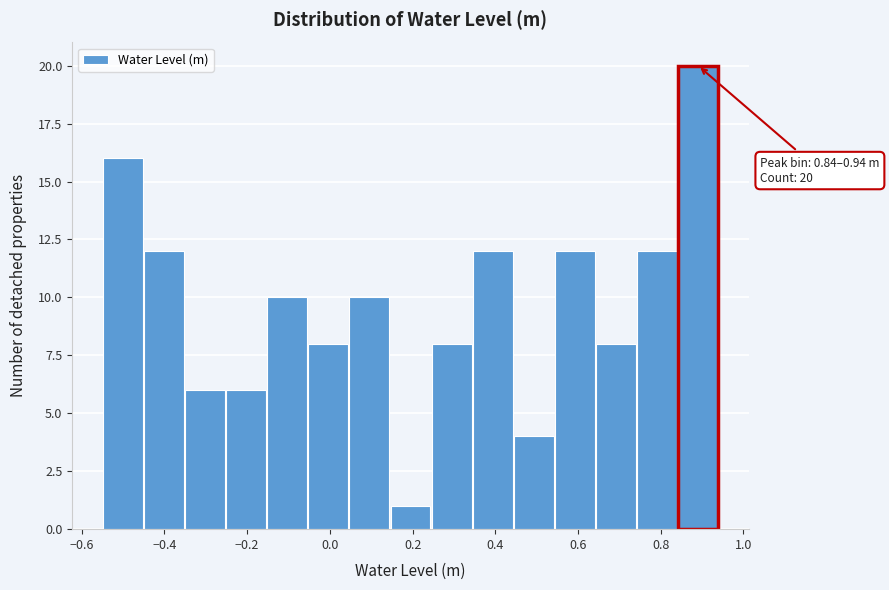

Which range on the x-axis has the tallest bar?

0.84 to 0.94